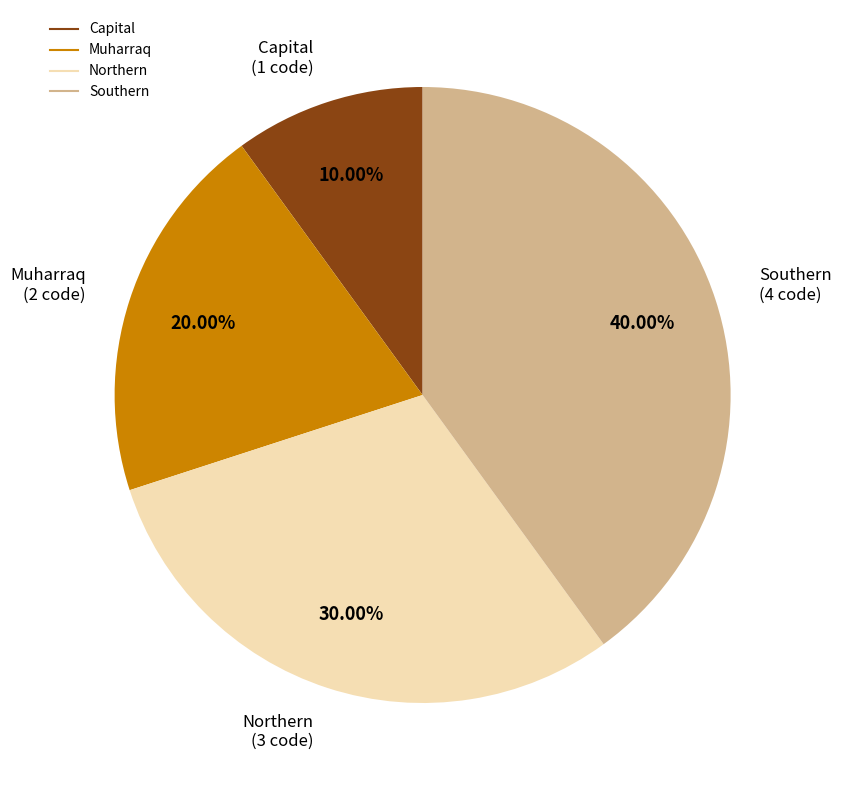

To the nearest percent, what percentage of the pie is Capital?

10%